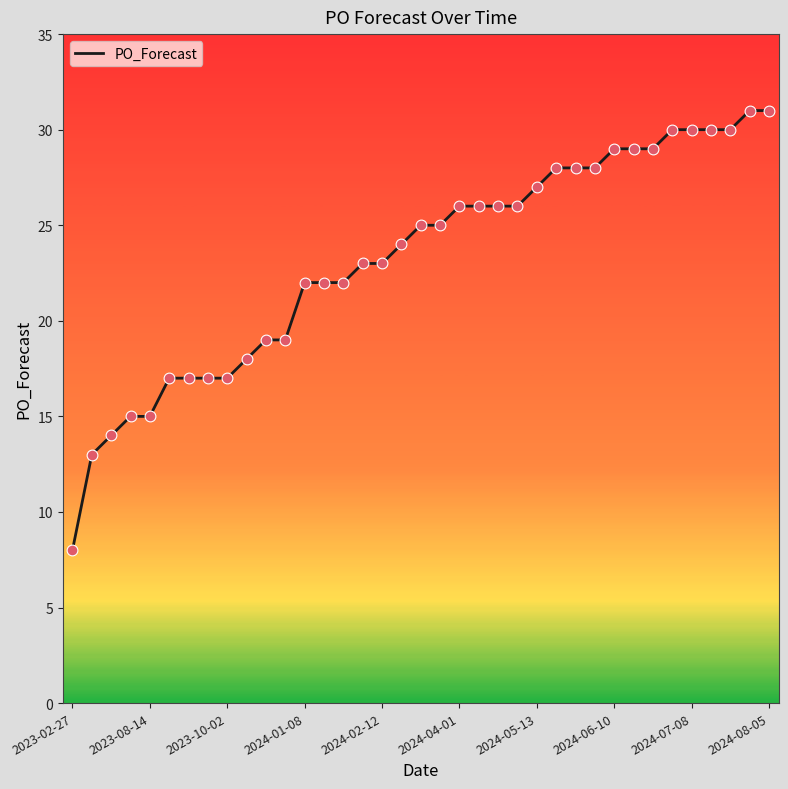

What is the maximum value shown in the chart?

31